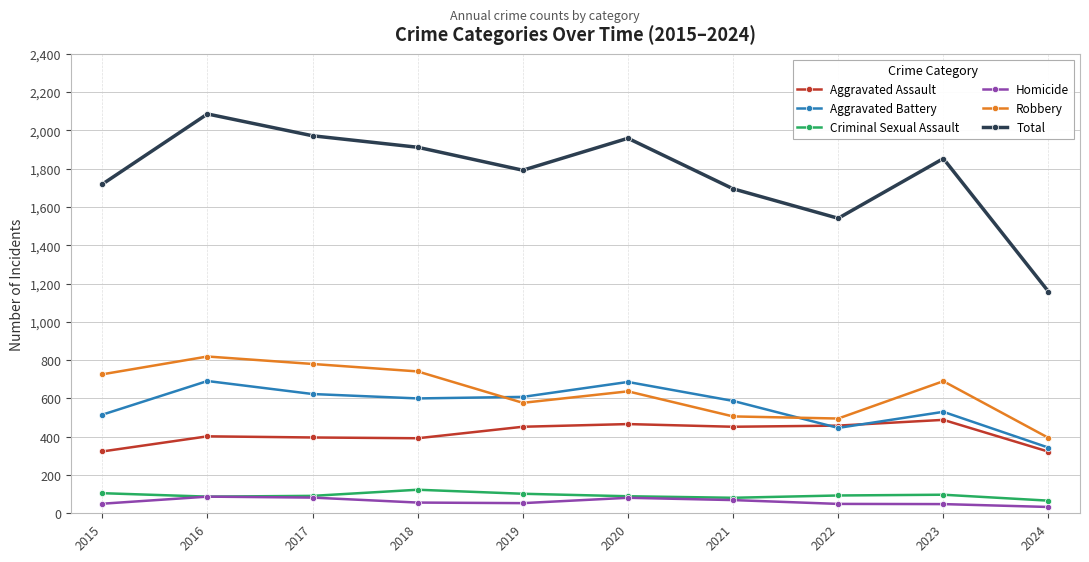

Between which two adjacent categories do Robbery and Aggravated Battery first intersect?

2018 and 2019